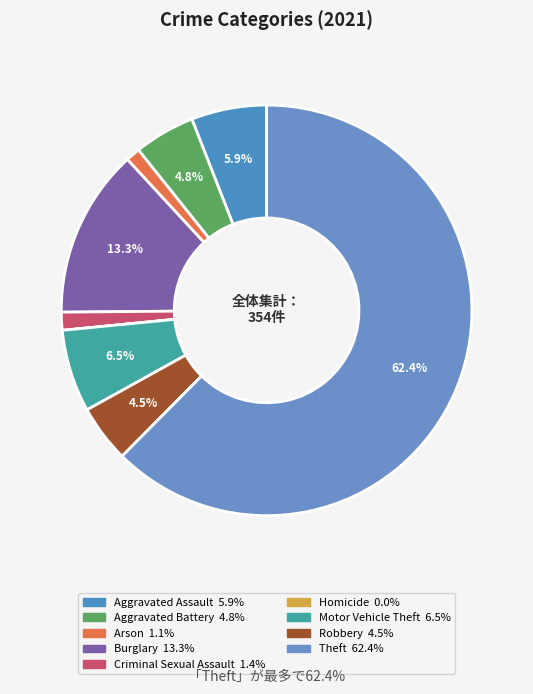

Does Theft account for over 50% of the chart?

Yes